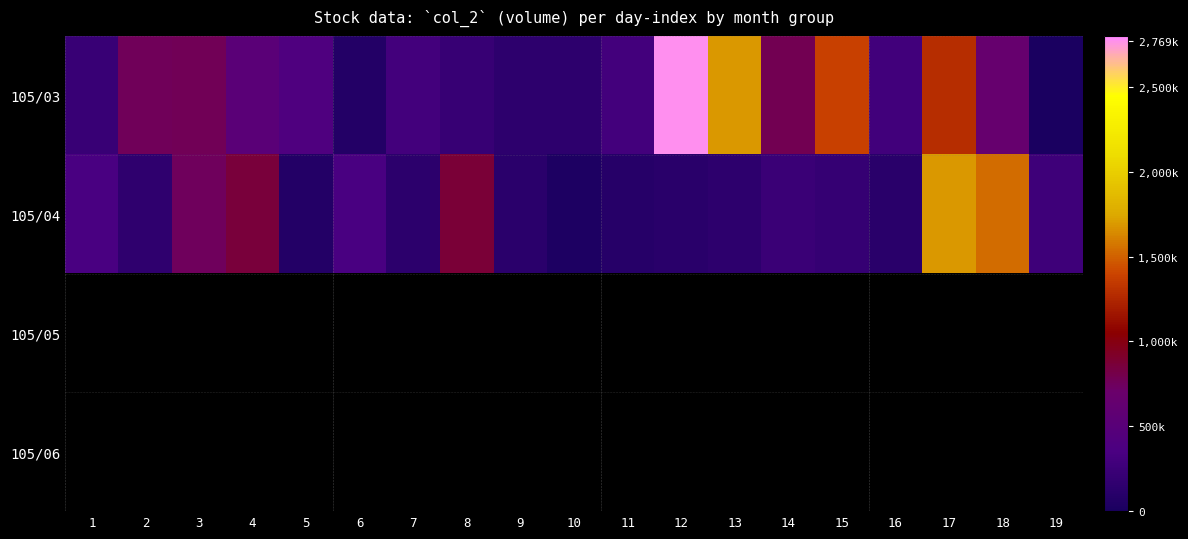

What is the difference between the 105/04 values at 18 and 14?

1301000.0